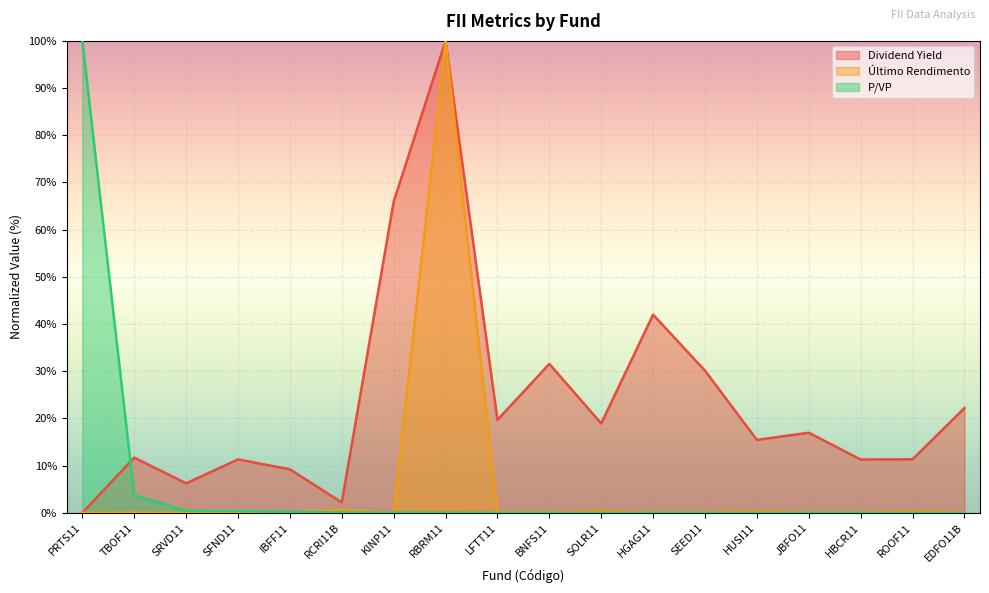

Which category has the highest value in the Dividend Yield series?

RBRM11